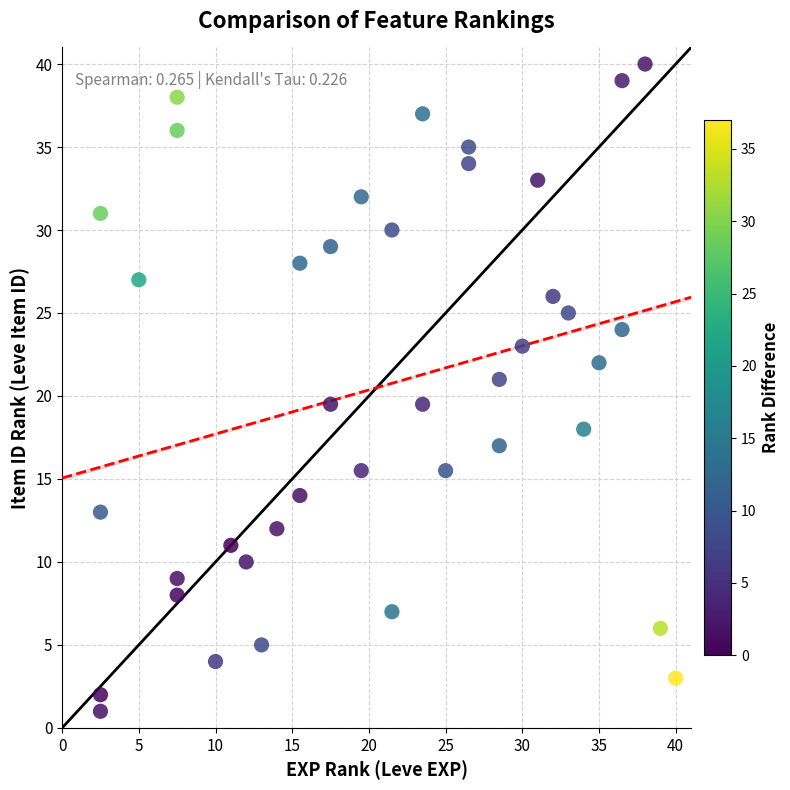

What is the range of Y values (max minus min)?

39.0